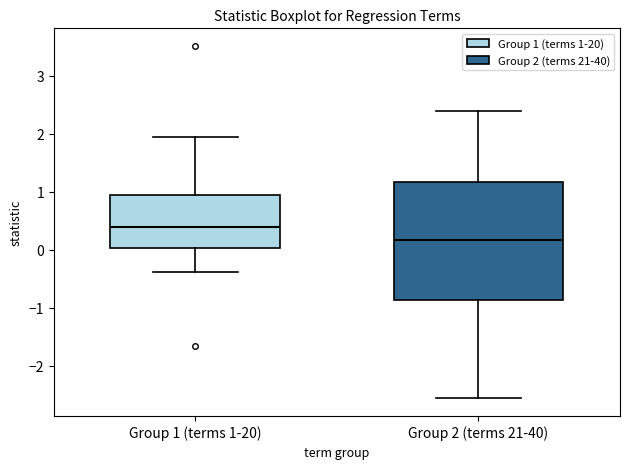

Which box's median line is the lowest?

Group 2 (terms 21-40)